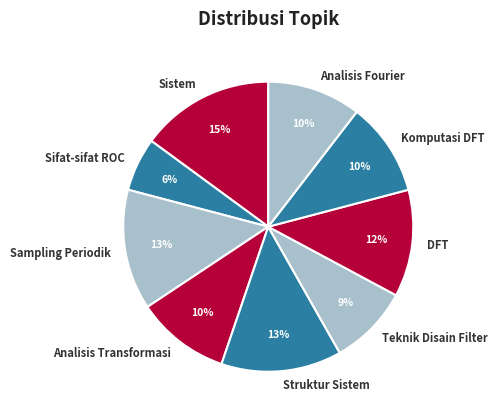

To the nearest percent, what is the average slice percentage?

11%